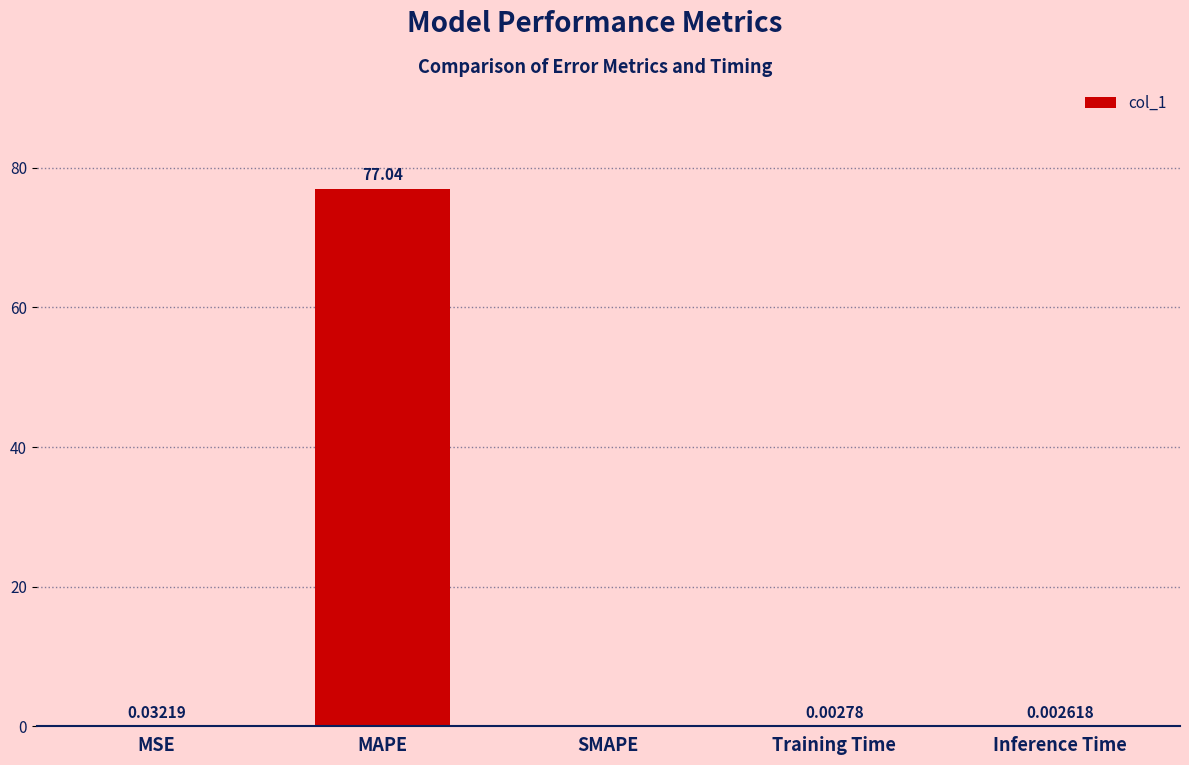

Which category has the highest value across all series?

MAPE